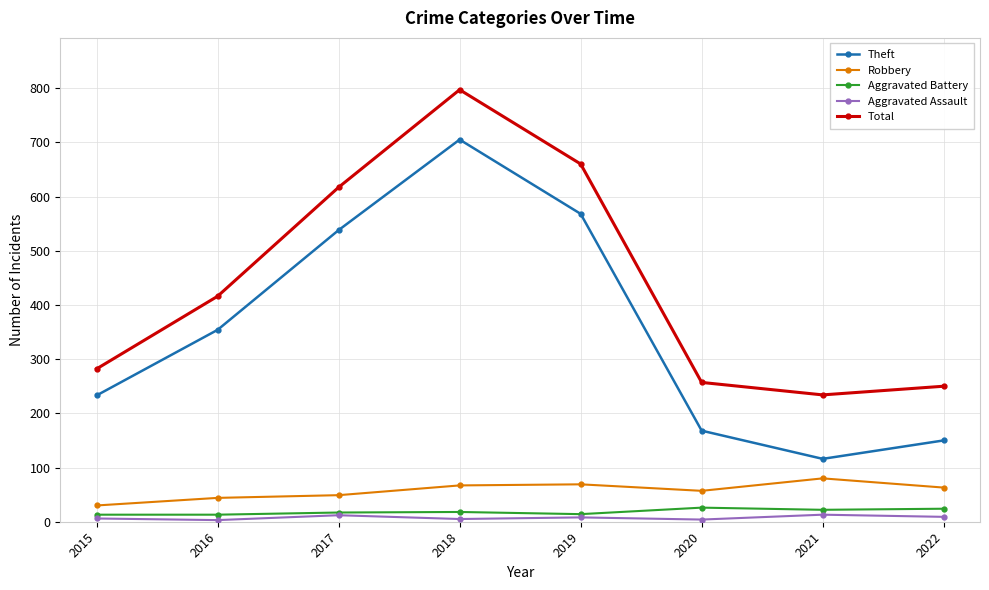

In Total, how many points are lower than both neighbors (excluding endpoints)?

1